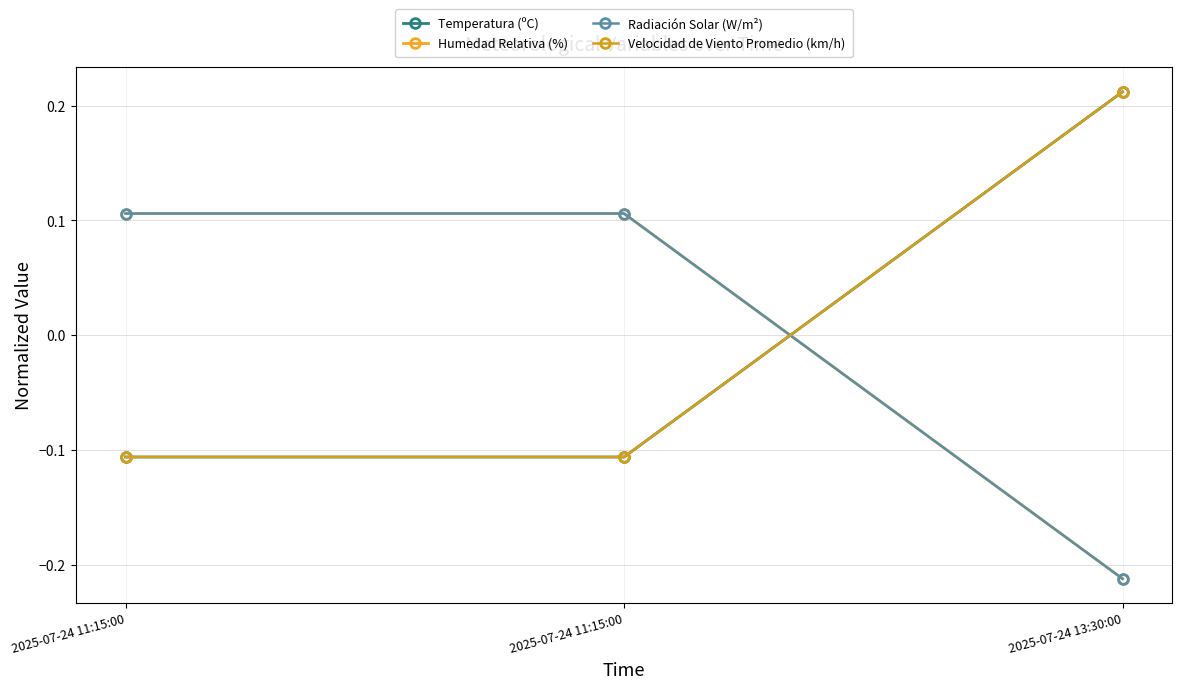

Is this an area chart (filled region under the line)?

No